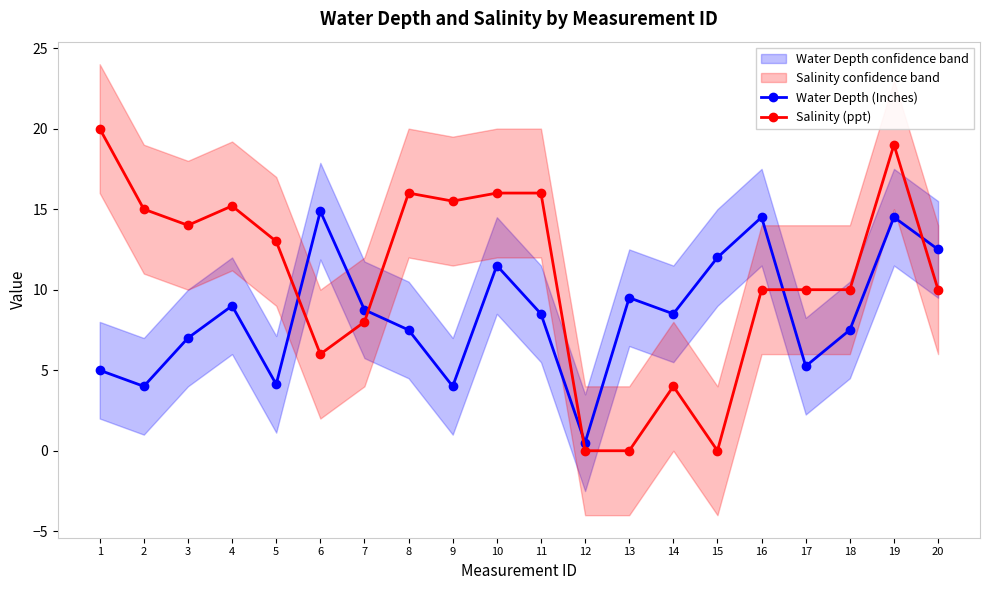

List the series in order of their peak value, lowest first.

Water Depth (Inches), Salinity (ppt)